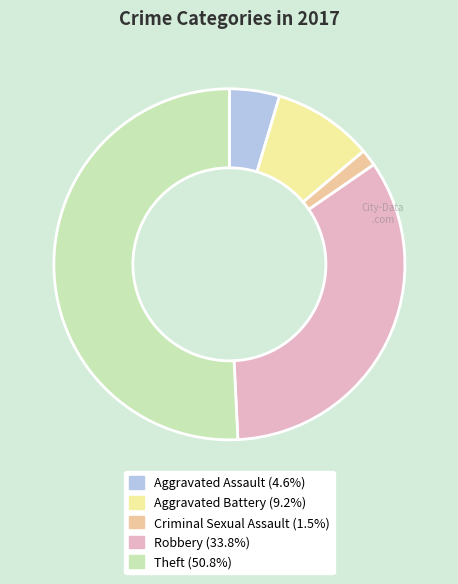

Do Aggravated Battery and Aggravated Assault together represent more than half of the pie?

No